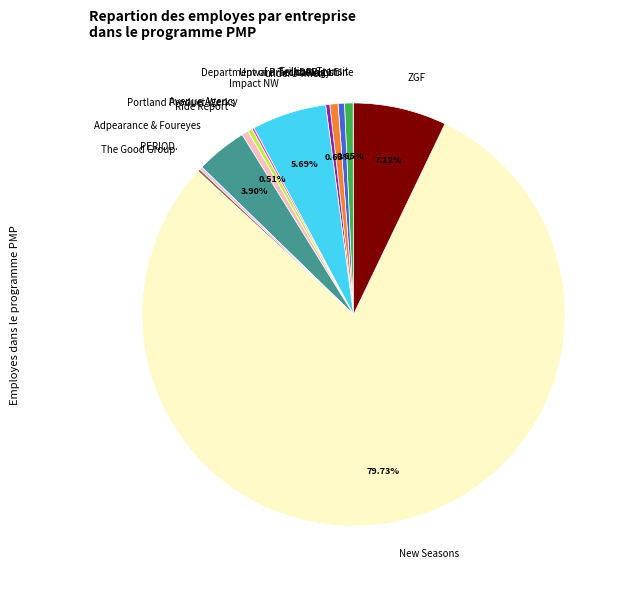

Is Trillium Transit the majority of the pie?

No